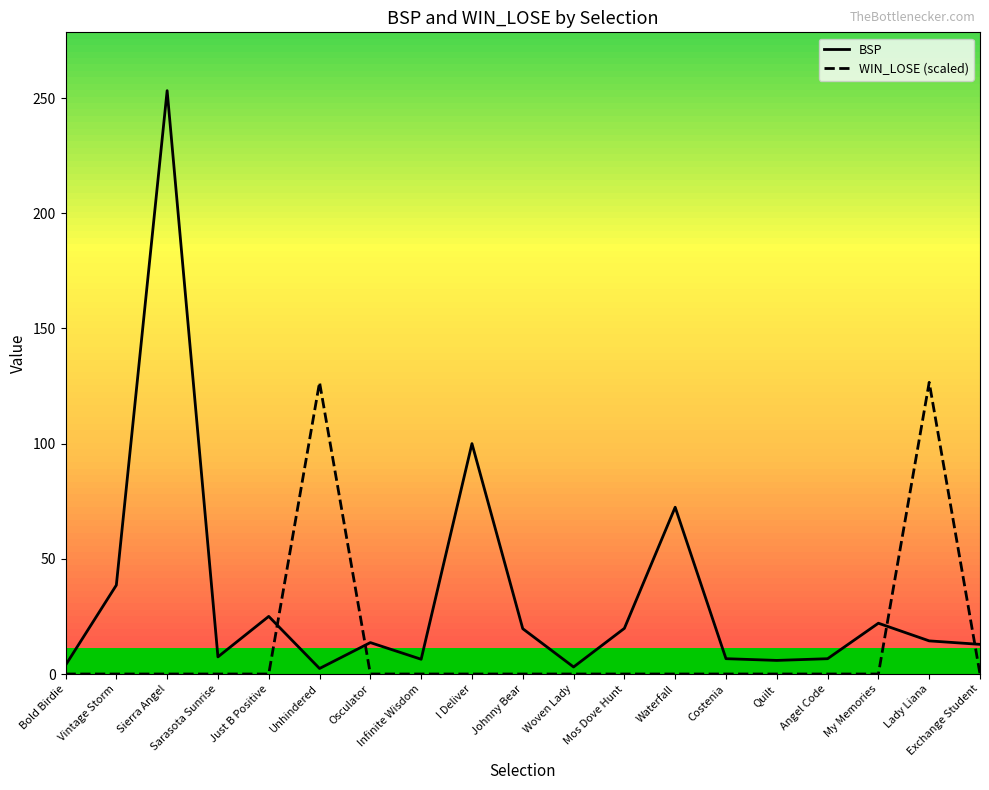

At which category does the chart reach its peak across all series?

Sierra Angel